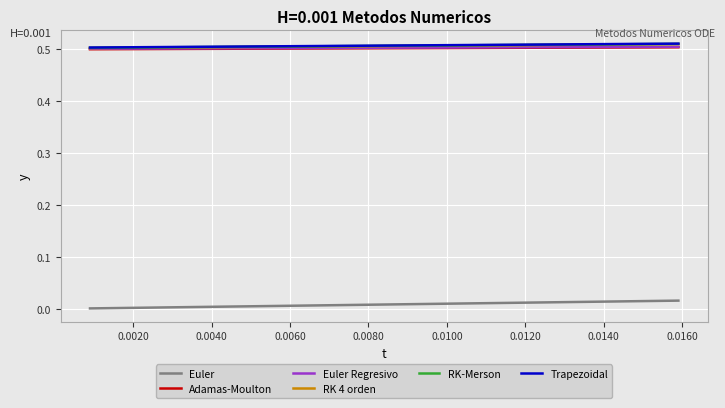

True or false: Euler and Adamas-Moulton intersect in this chart.

False